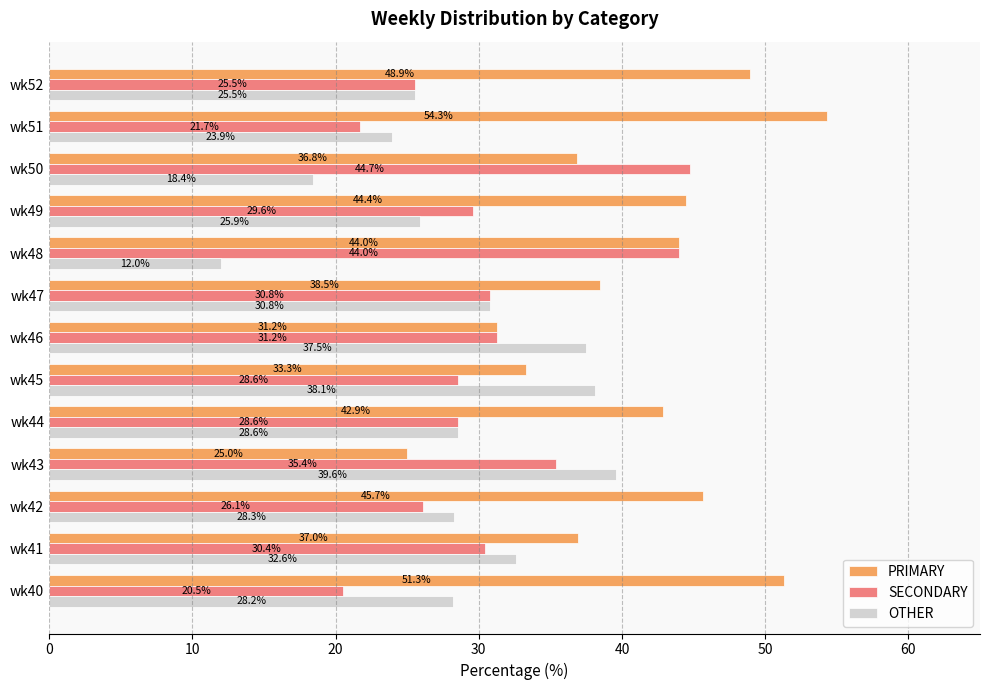

At wk50, list the series in order from largest to smallest.

SECONDARY, PRIMARY, OTHER